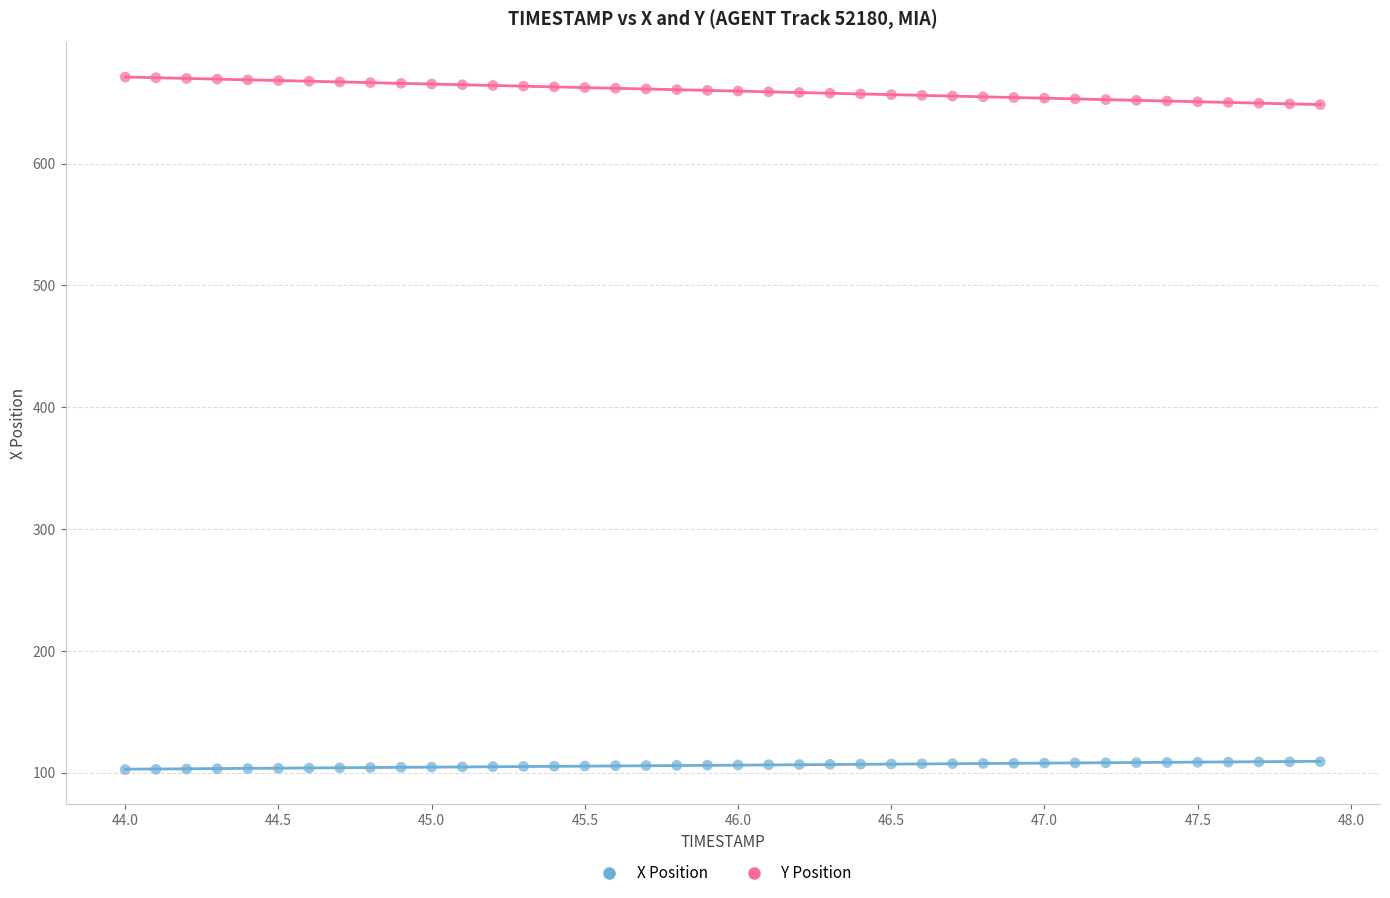

Which series reaches the minimum Y coordinate?

X Position